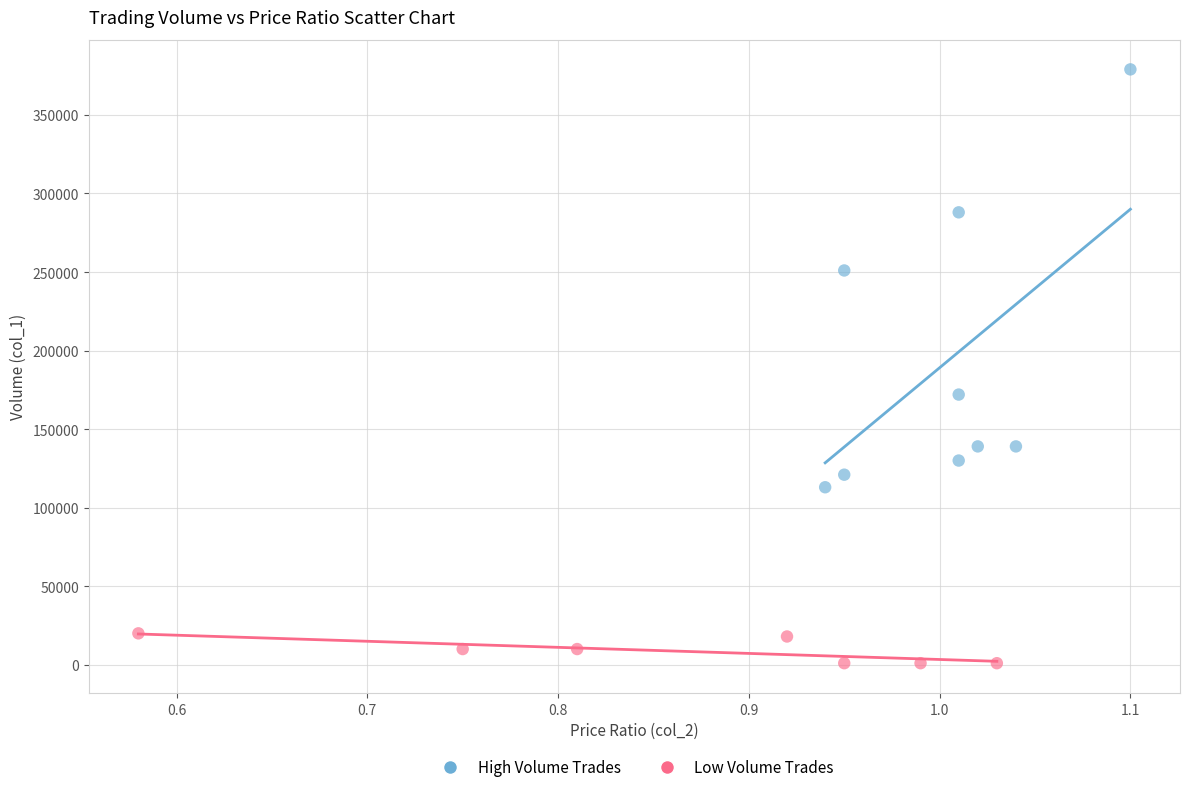

What are all the series names shown in the legend?

High Volume Trades, Low Volume Trades